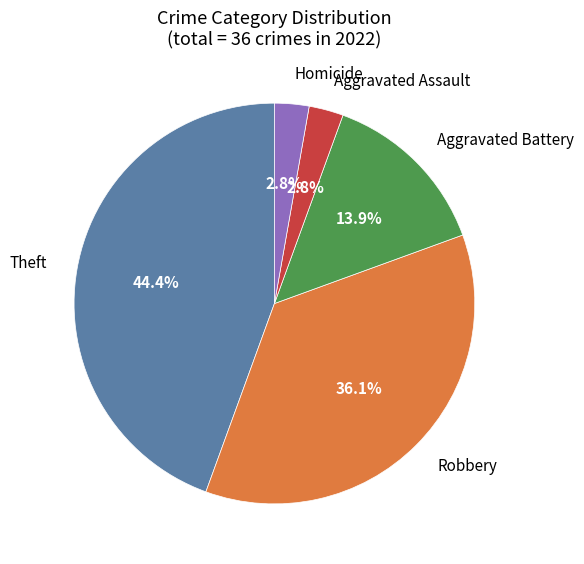

Is there any slice that represents more than half of the pie?

No